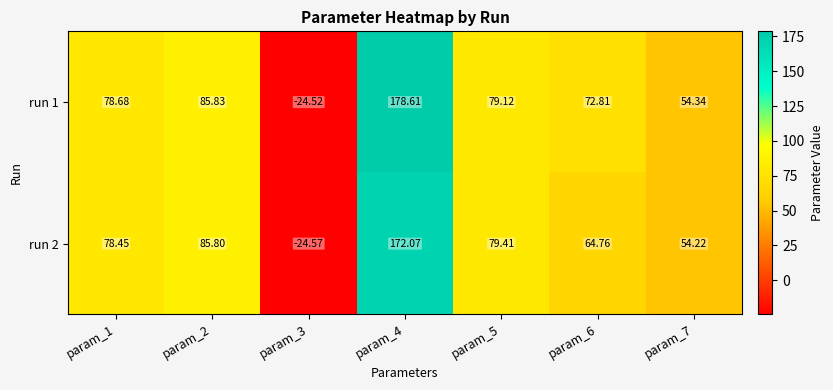

Is the value of run 2 at param_7 greater than the value of run 1 at param_3?

Yes